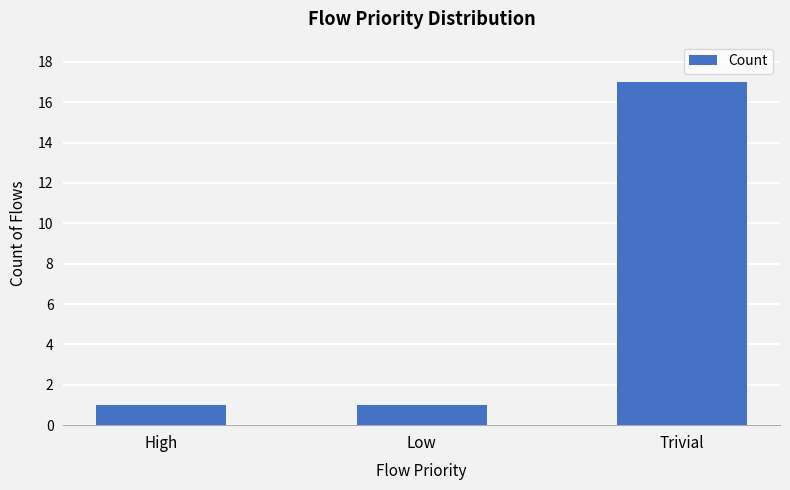

Reading right to left, transcribe all the data shown in this chart.

17	1	1